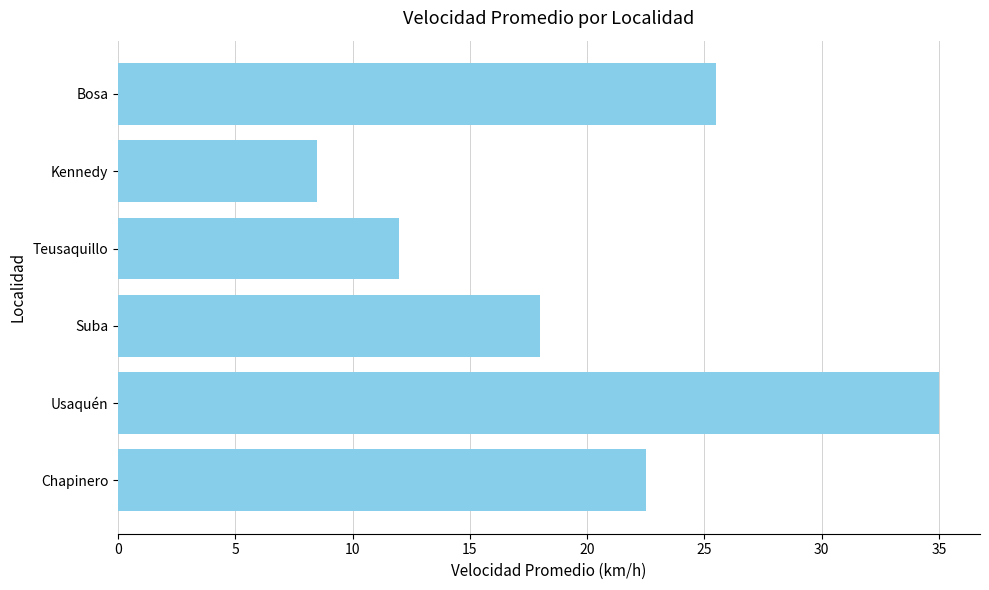

At which label is the value closest to 21?

Chapinero